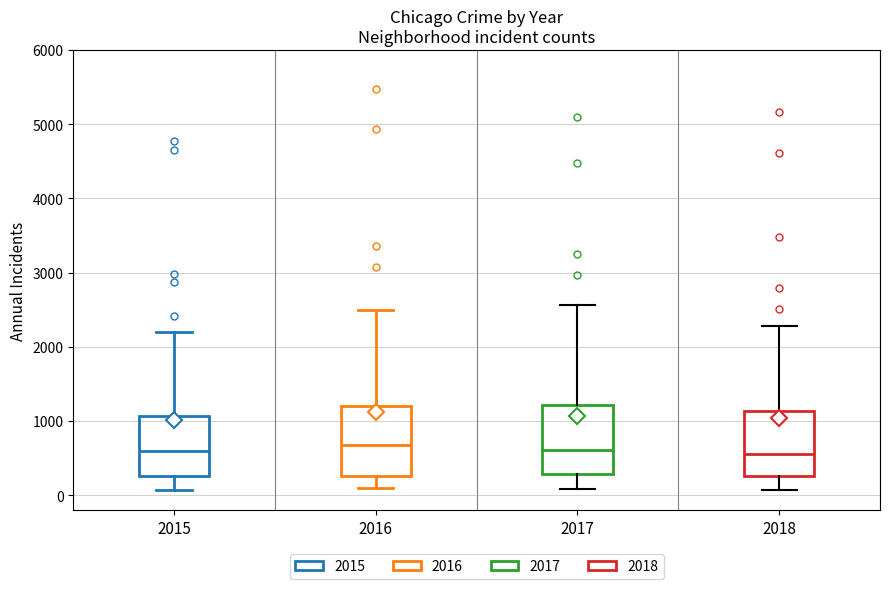

Reading left to right, transcribe this box plot: for each box, give where its median line is, the range the box spans, and where its two whiskers end, as read against the y-axis. The values are not printed on the chart, so give them approximately, as read against the axis.

2015: median 600, box 300 to 1100, whiskers 100 to 2200
2016: median 700, box 300 to 1200, whiskers 100 to 2500
2017: median 600, box 300 to 1200, whiskers 100 to 2600
2018: median 600, box 300 to 1100, whiskers 100 to 2300